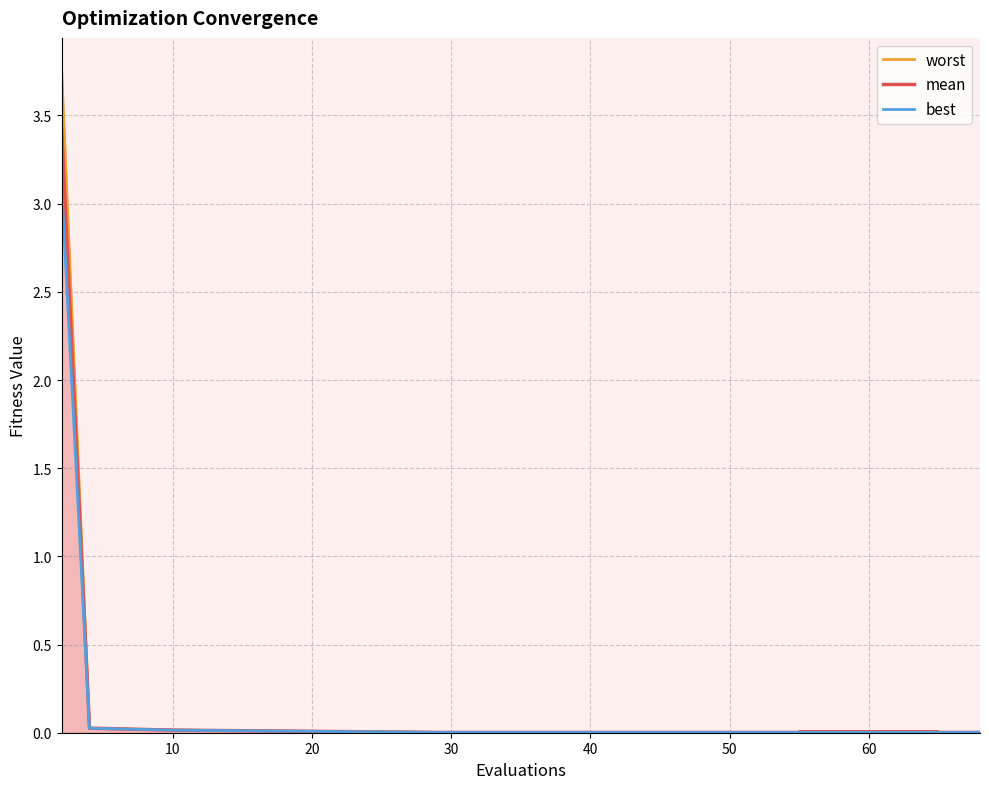

List the series in order of their peak value, highest first.

worst, mean, best